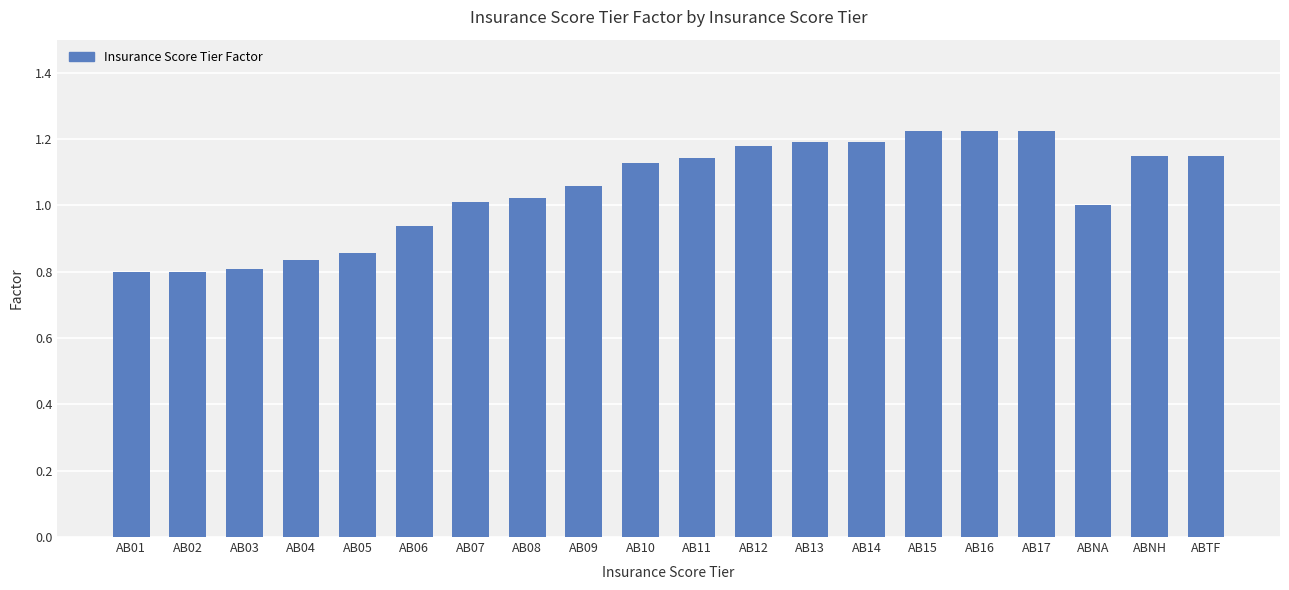

True or false: the data shows 0.6 at AB12.

False